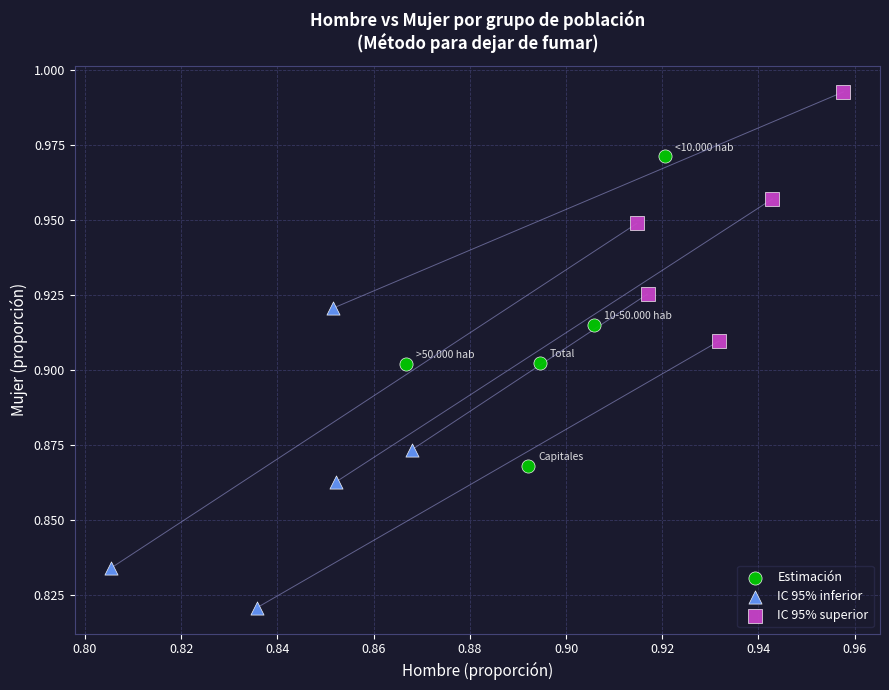

Which series reaches the maximum Y coordinate?

IC 95% superior